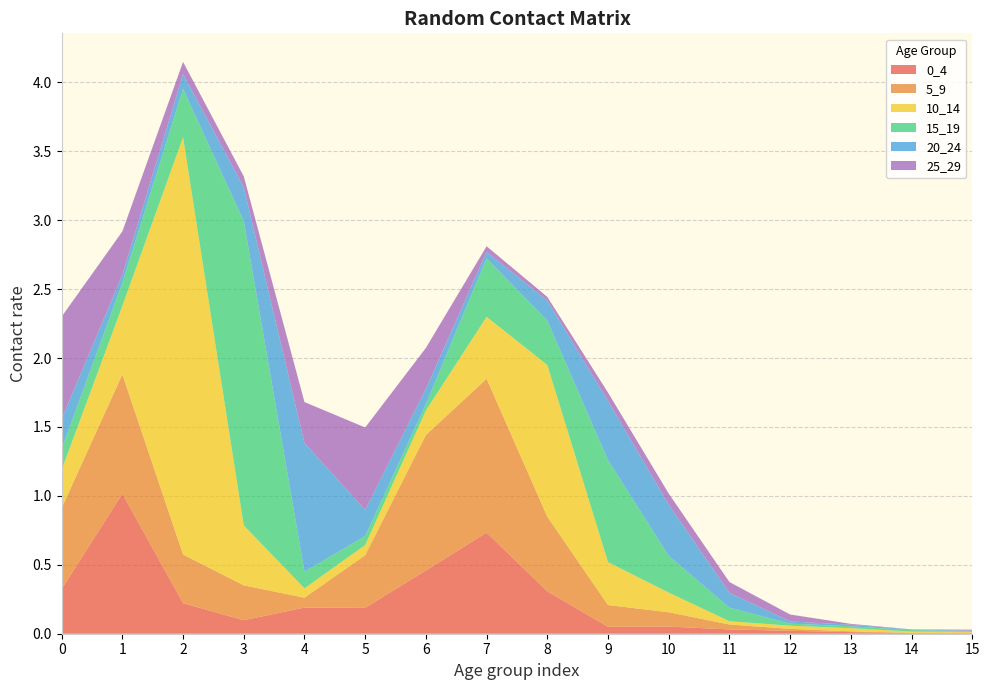

Reading right to left, list all the values displayed in this chart.

0_4: 0.0	0.0	0.0	0.0	0.0	0.1	0.1	0.3	0.7	0.5	0.2	0.2	0.1	0.2	1.0	0.3
5_9: 0.0	0.0	0.0	0.0	0.0	0.1	0.2	0.5	1.1	1.0	0.4	0.1	0.3	0.4	0.9	0.6
10_14: 0.0	0.0	0.0	0.0	0.0	0.1	0.3	1.1	0.4	0.2	0.1	0.1	0.4	3.0	0.5	0.3
15_19: 0.0	0.0	0.0	0.0	0.1	0.3	0.7	0.3	0.4	0.0	0.1	0.1	2.2	0.4	0.2	0.2
20_24: 0.0	0.0	0.0	0.0	0.1	0.4	0.4	0.1	0.0	0.1	0.2	0.9	0.2	0.1	0.1	0.2
25_29: 0.0	0.0	0.0	0.1	0.1	0.1	0.1	0.0	0.0	0.3	0.6	0.3	0.1	0.1	0.3	0.7